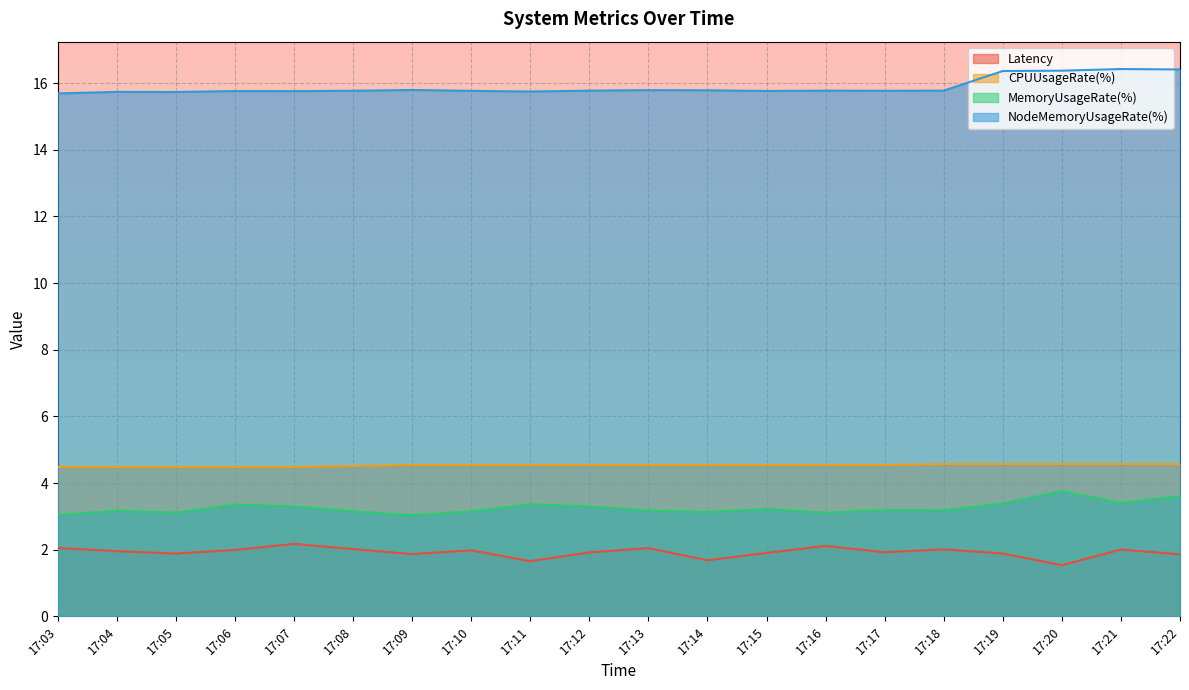

What is the difference between the maximum and second lowest values in the Latency series?

0.5